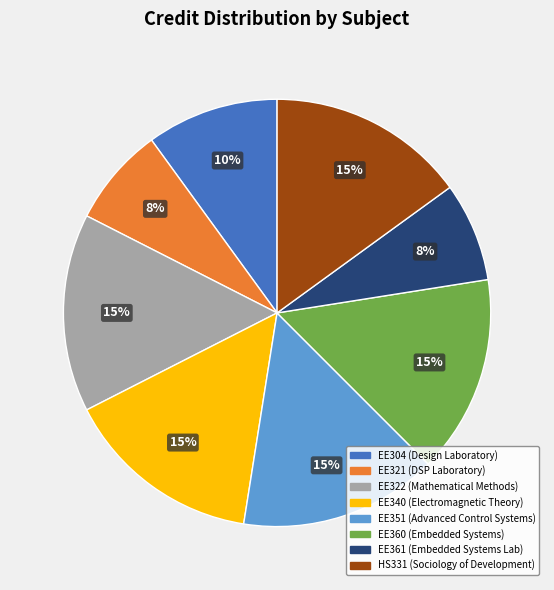

To the nearest percent, what percentage of the pie is HS331?

15%